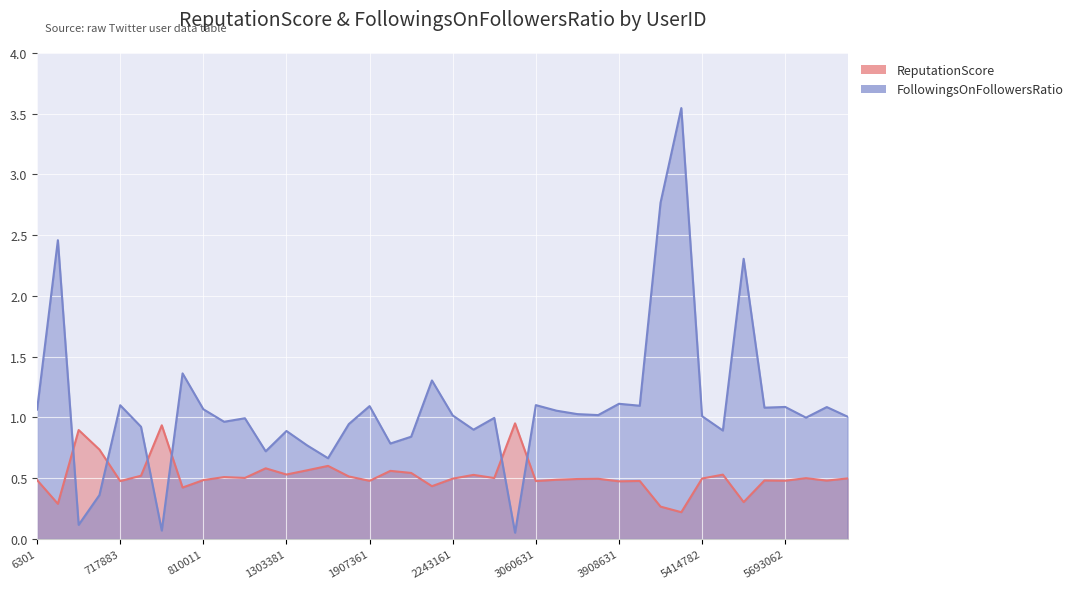

List the labels in order of ReputationScore value, largest first.

2884771, 783705, 10997, 633293, 1467621, 1091571, 1322691, 2077351, 2157321, 1303381, 5439702, 2269491, 763068, 1599001, 815299, 817045, 2695911, 5732162, 5775622, 5414782, 2243161, 3881391, 3291901, 3076591, 6301, 810011, 5609382, 5751742, 5693062, 1907361, 4046051, 717883, 3060631, 3908631, 2219081, 788352, 5448632, 10836, 4567451, 5169871